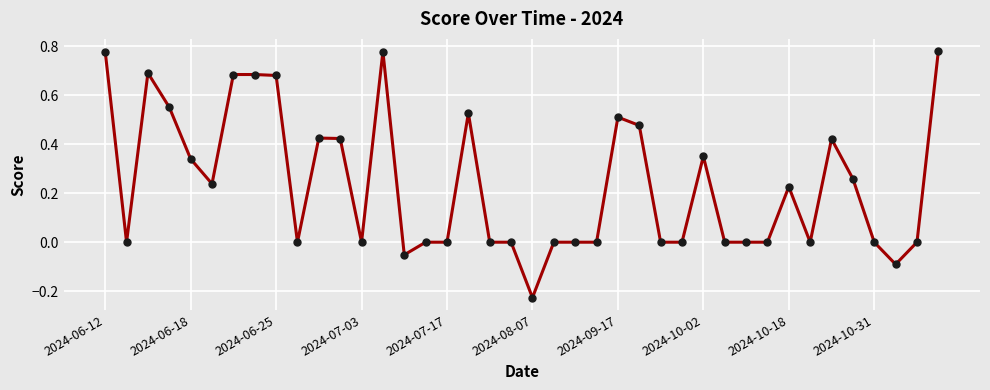

True or false: the data has more than 0 interior local peaks.

True